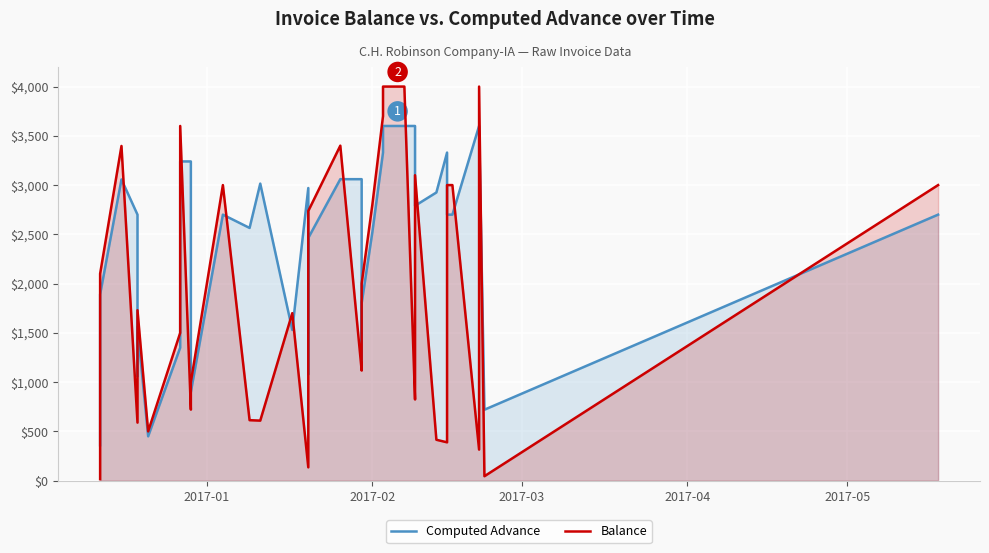

How many interior local valleys does the Balance series have?

10